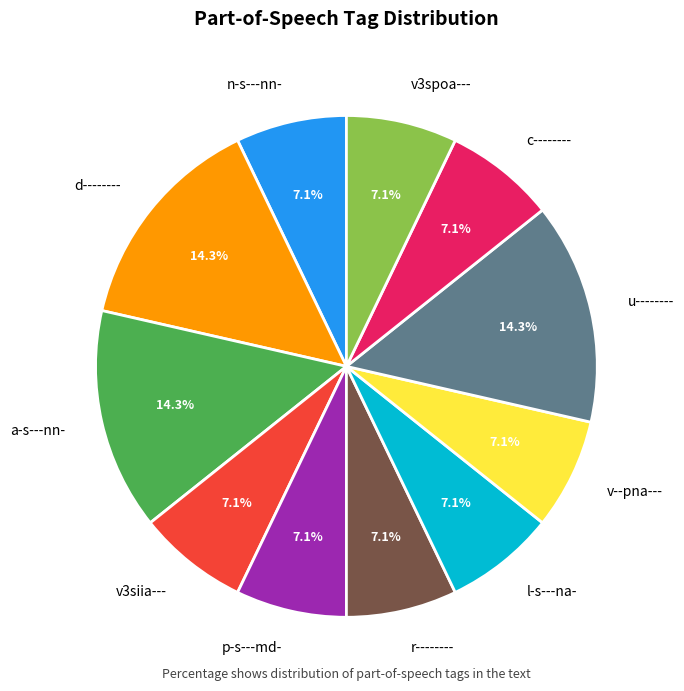

Which has a higher value, u-------- or v--pna---?

u--------